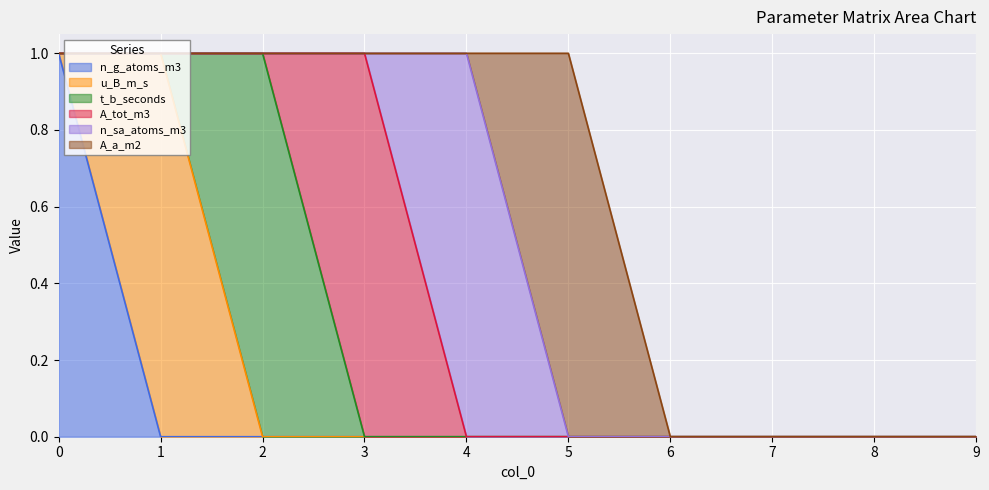

Which has a higher value, 9 or 1?

9